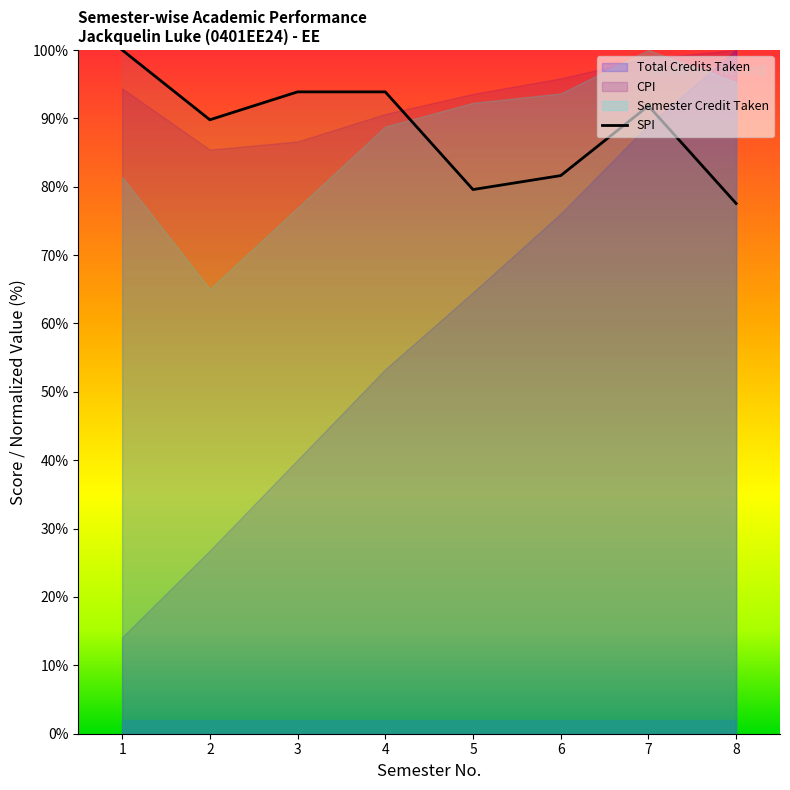

What is the maximum value for SPI?

100.0